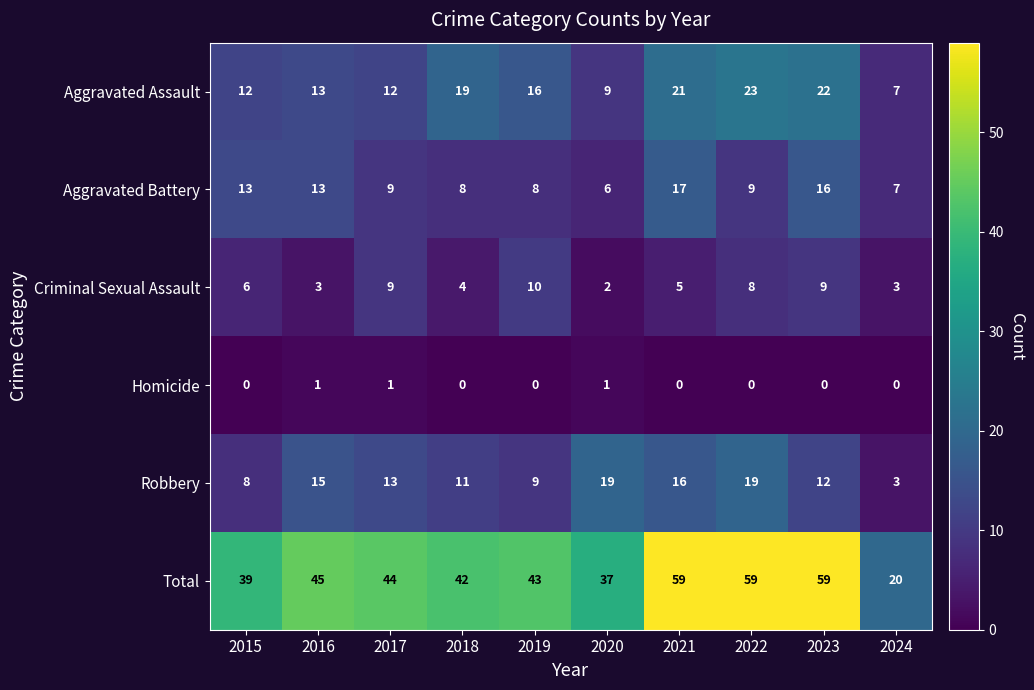

Which series changed the most between 2020 and 2023?

Total